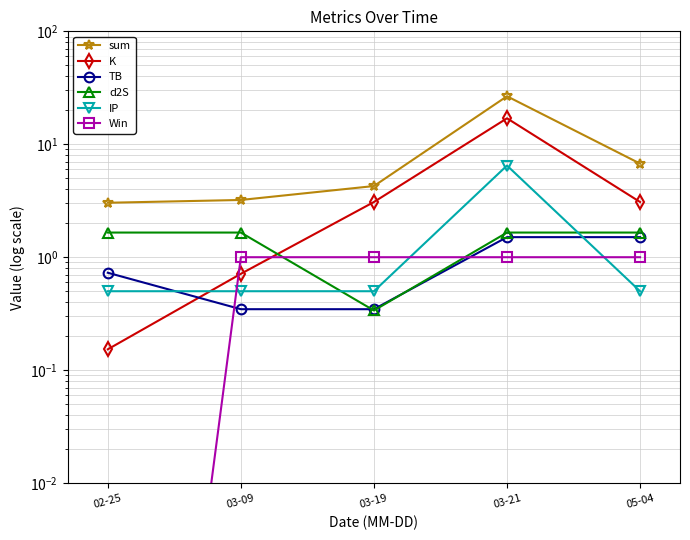

True or false: IP has a value of 0.1 at 02-25.

False